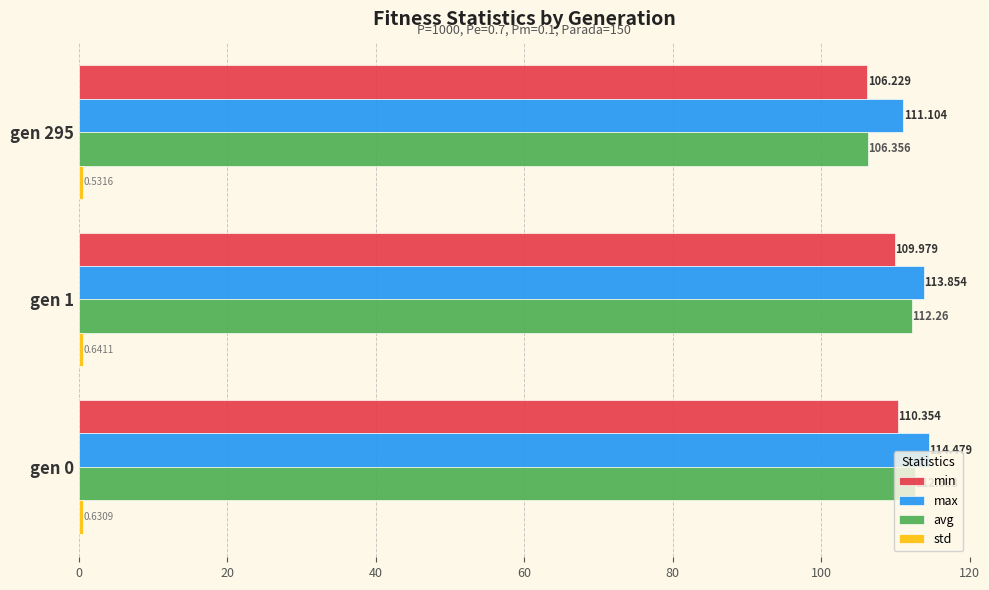

Between gen 0 and gen 295, which series saw the biggest shift?

avg